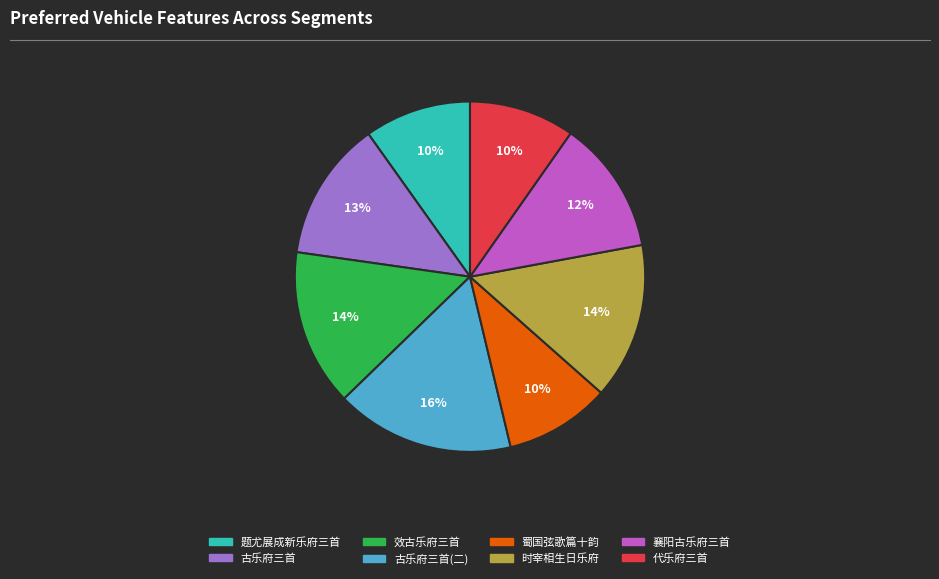

Is there a majority slice in this chart?

No